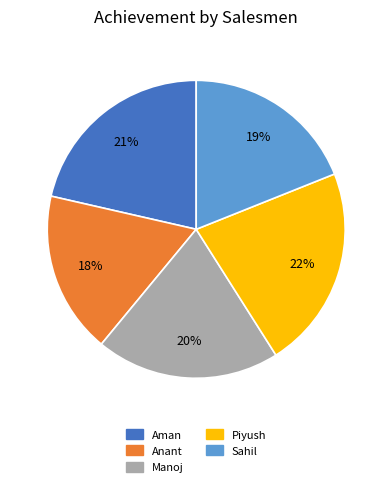

What percentage is the Anant slice, to the nearest percent?

18%